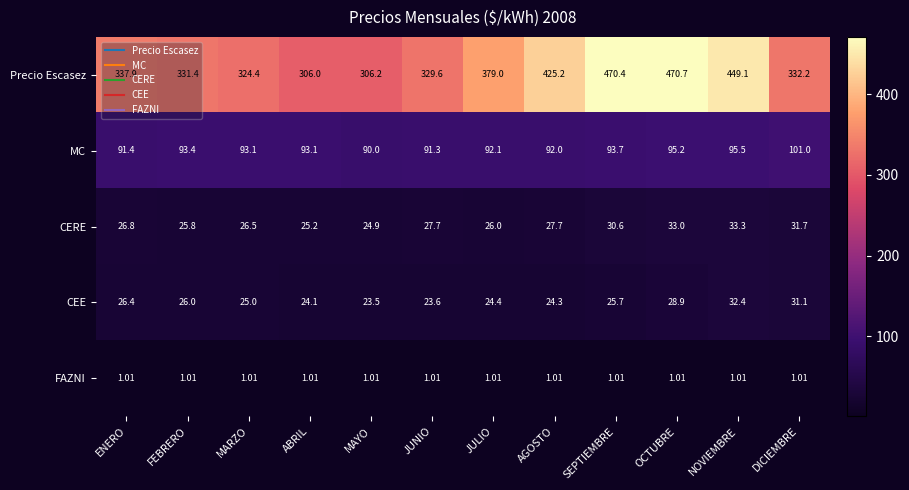

Rank the series at JUNIO from lowest to highest value.

FAZNI, CEE, CERE, MC, Precio Escasez